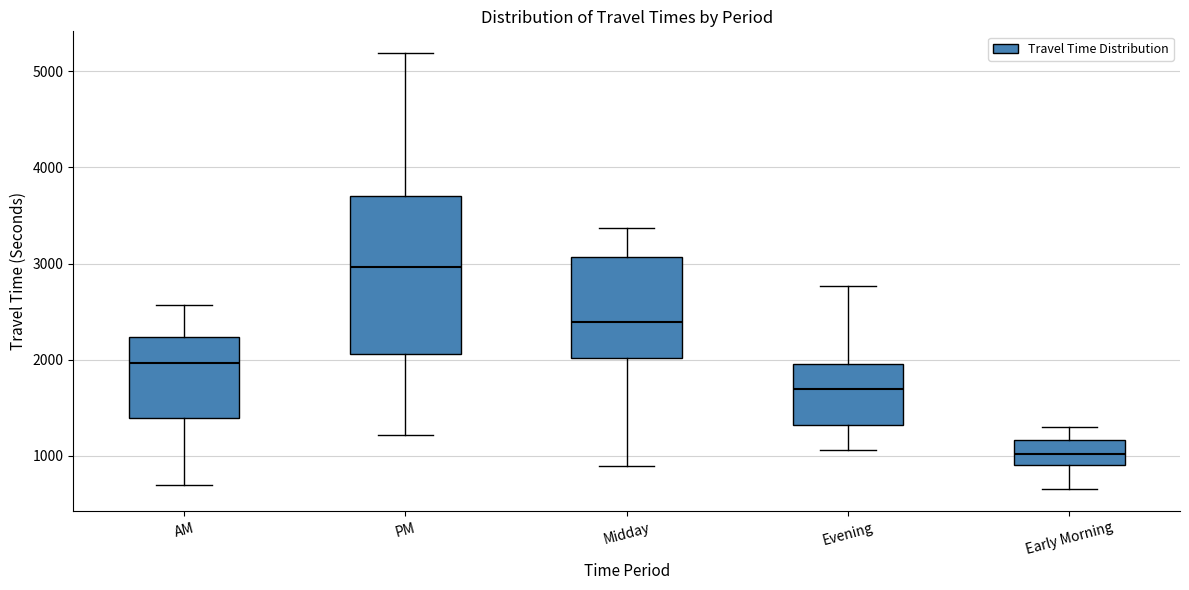

Comparing the boxes themselves (not the whiskers), which one is the tallest?

PM